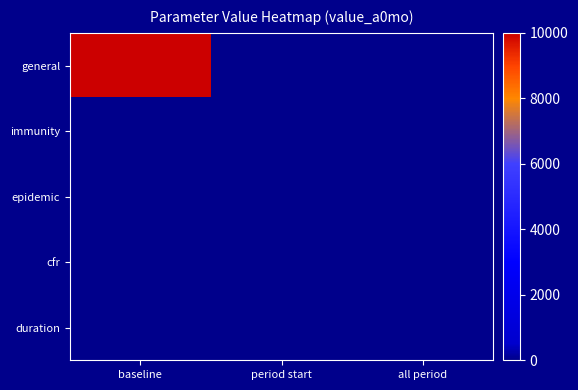

Reading right to left, extract all data points from this chart.

general: all period=0	period start=0	baseline=10000
immunity: all period=0	period start=0	baseline=0
epidemic: all period=0	period start=0	baseline=0
cfr: all period=0	period start=0	baseline=0
duration: all period=0	period start=0	baseline=0